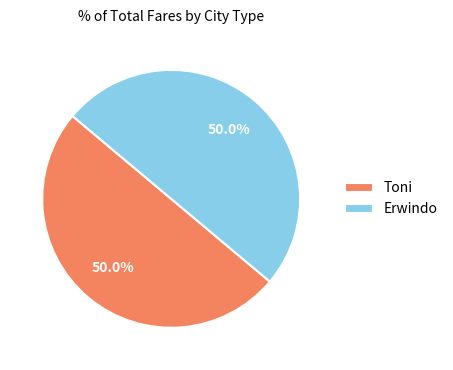

What is the ratio of the value at Erwindo to the value at Toni?

1.0